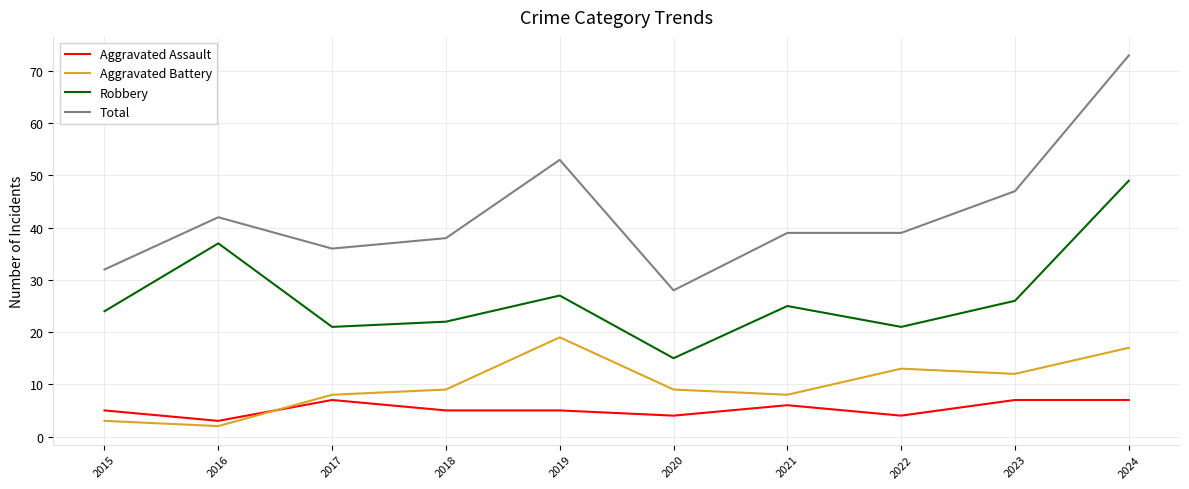

What is the difference between the second highest and minimum values in the Robbery series?

22